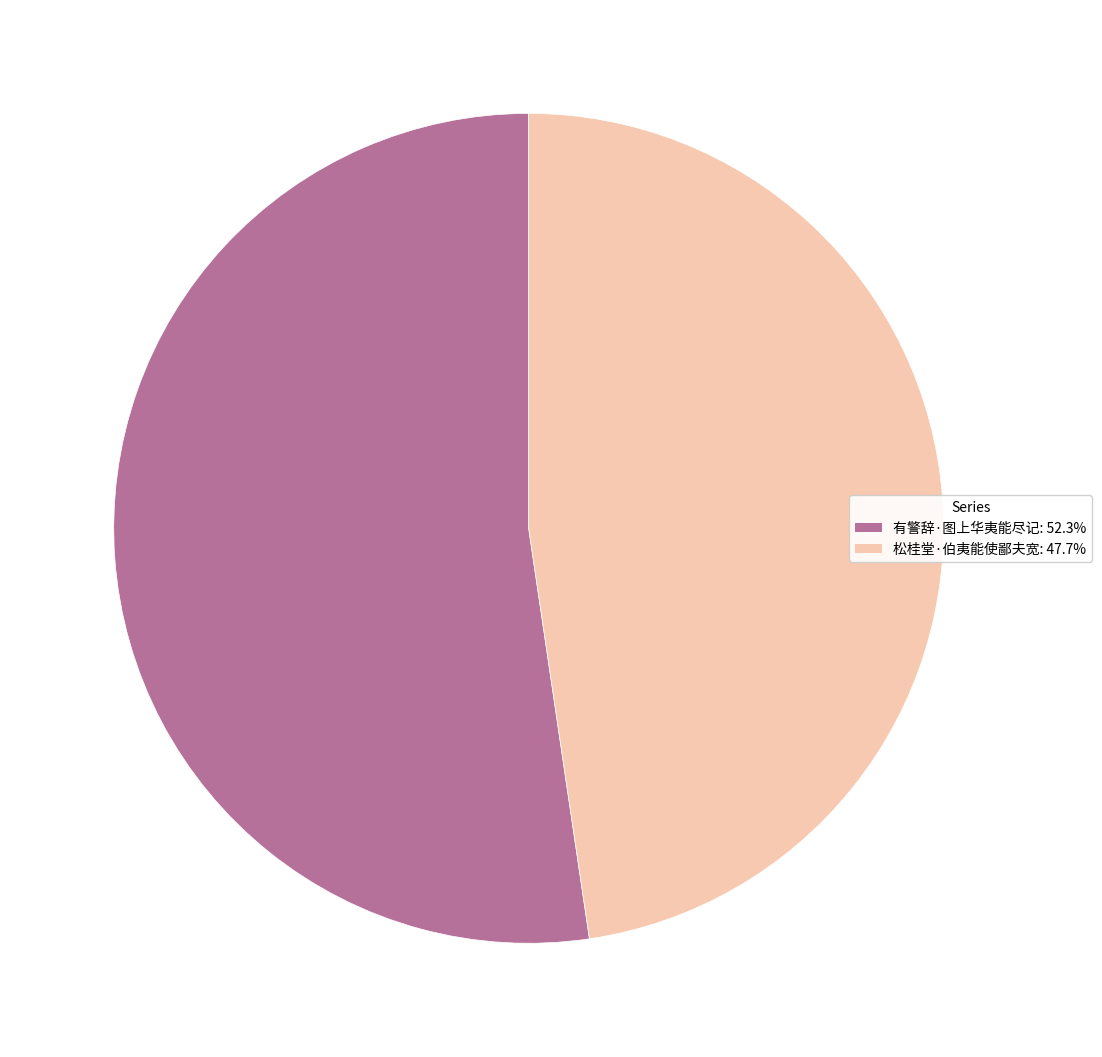

Which slice is the smallest?

松桂堂·伯夷能使鄙夫宽